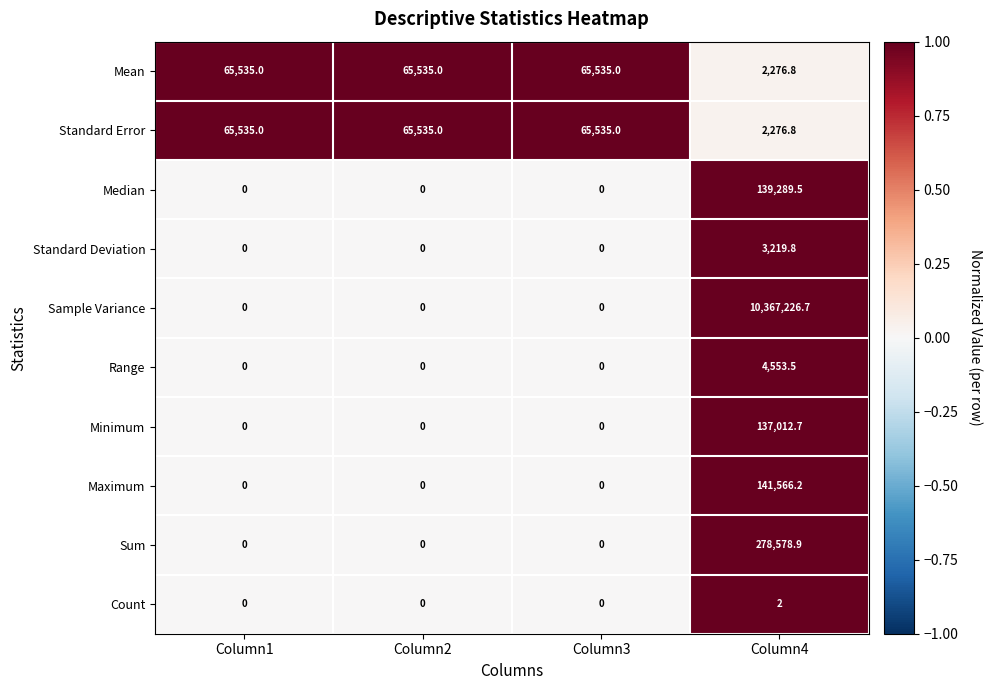

The Median series shows 0.0 at Column3. True or false?

True